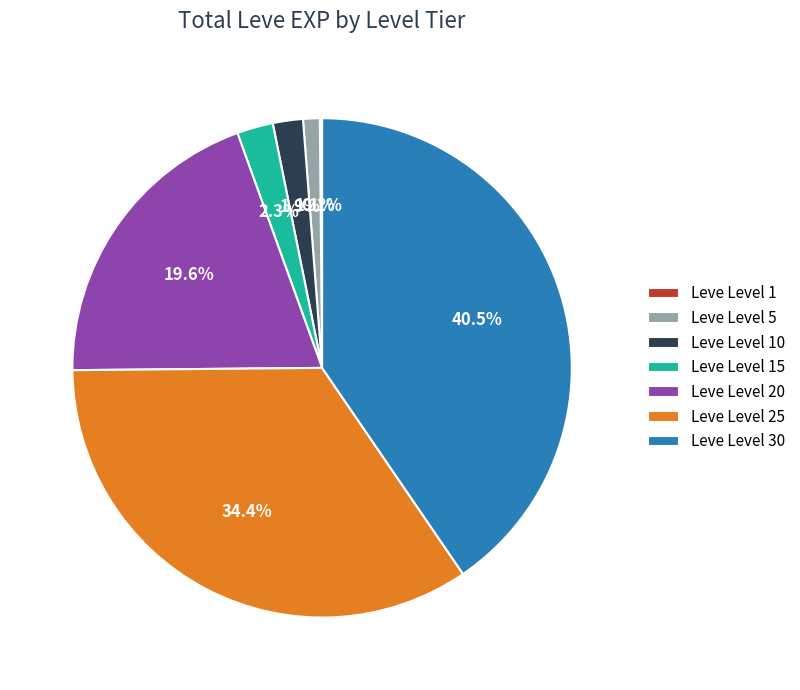

True or false: Leve Level 5 accounts for 1% of the total.

True